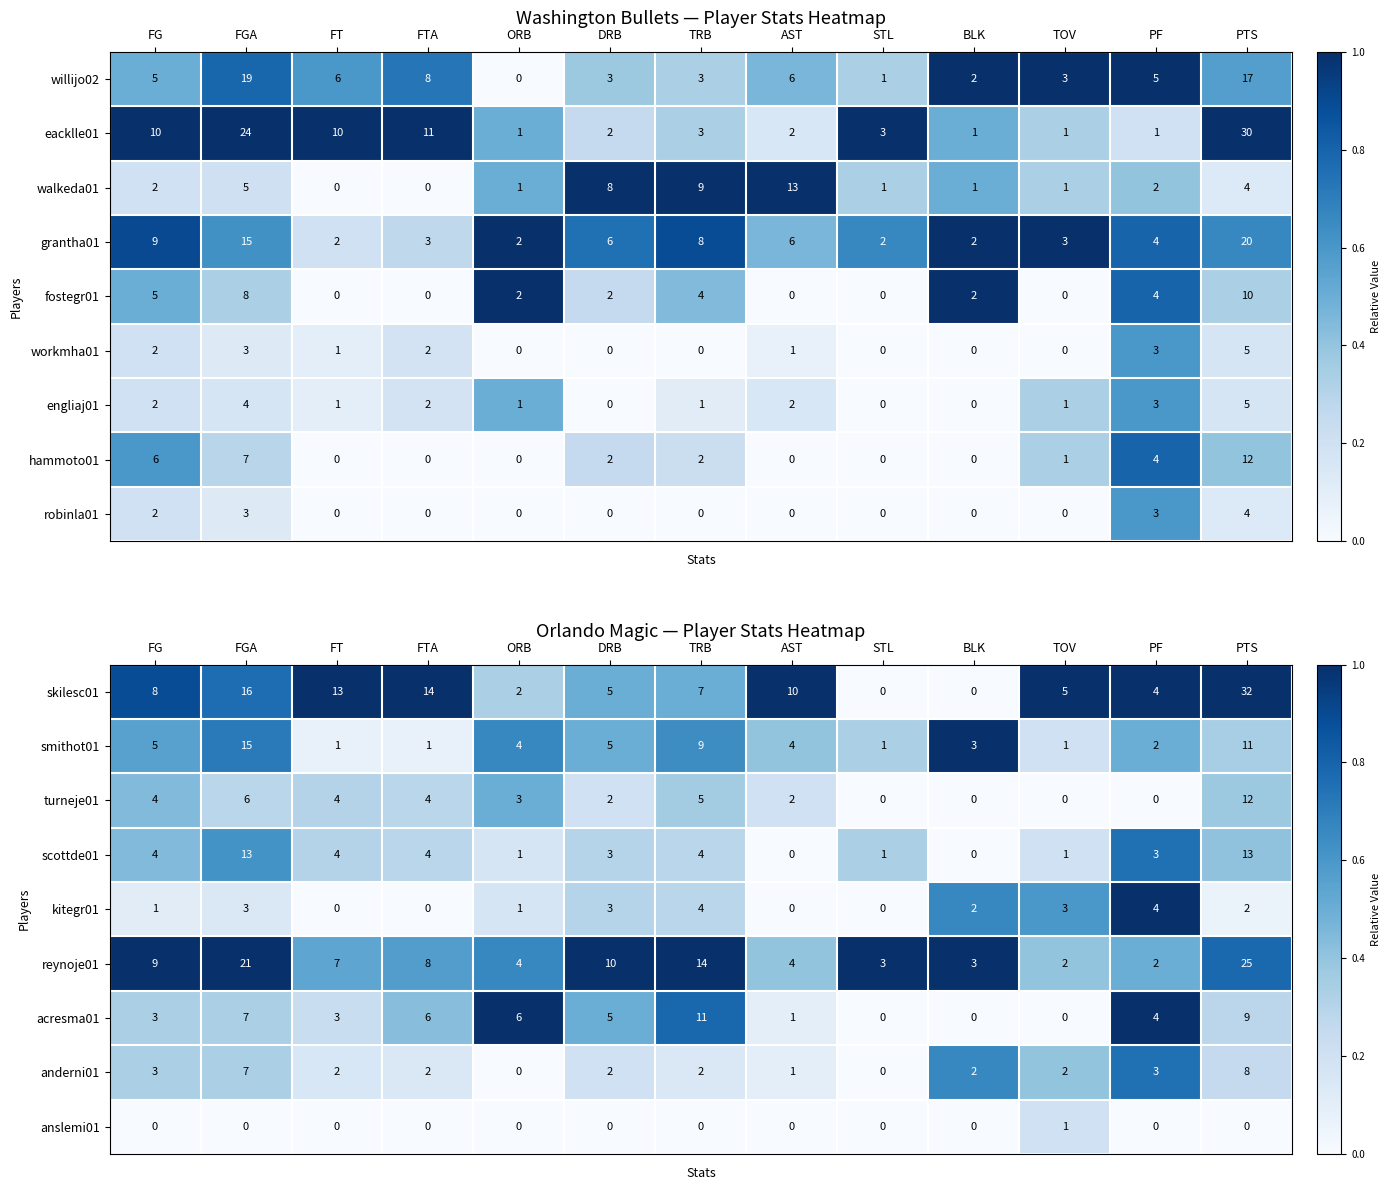

What is the difference between the reynoje01 values at PTS and DRB?

15